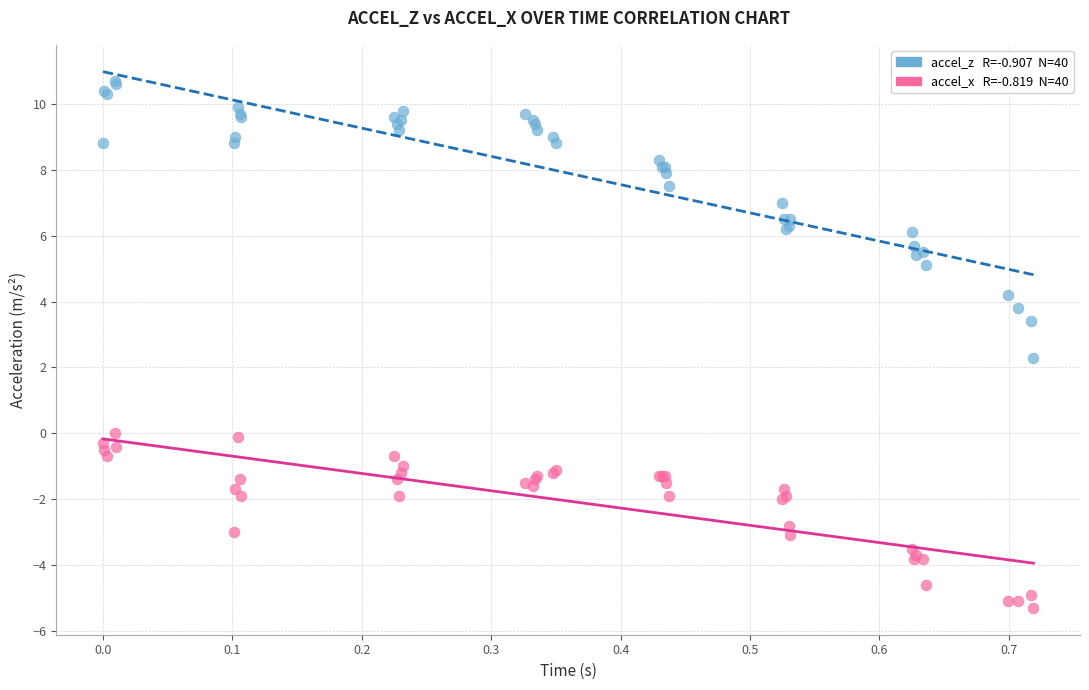

Across all series, what Y value is closest to 2?

2.3